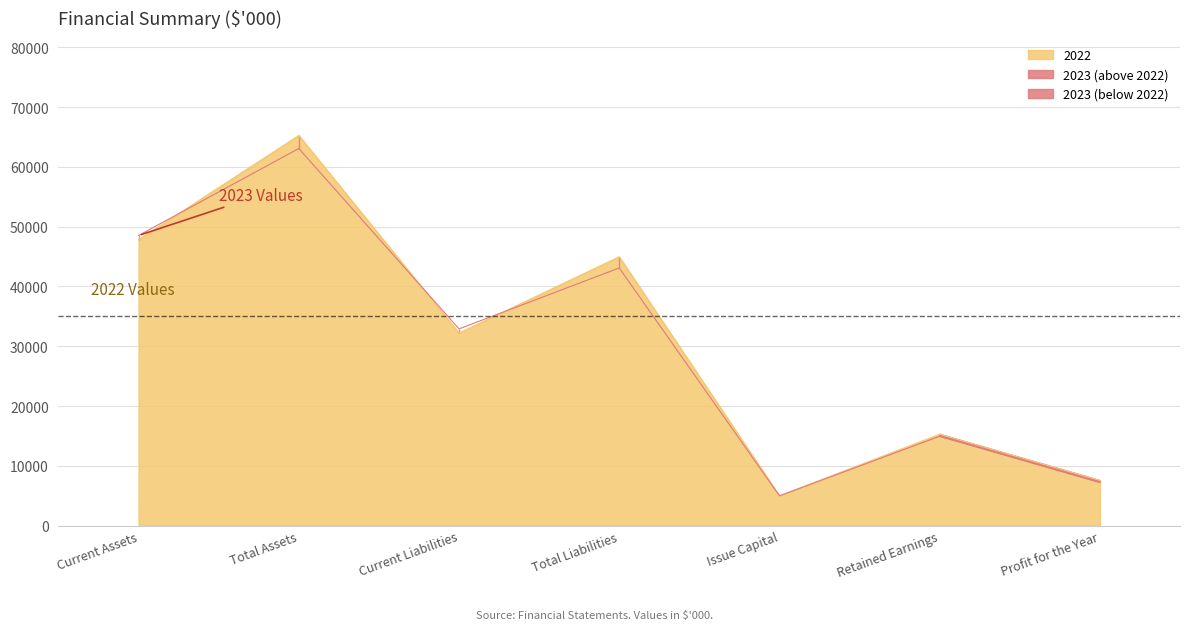

What is the sum of all 2023 values?

214815